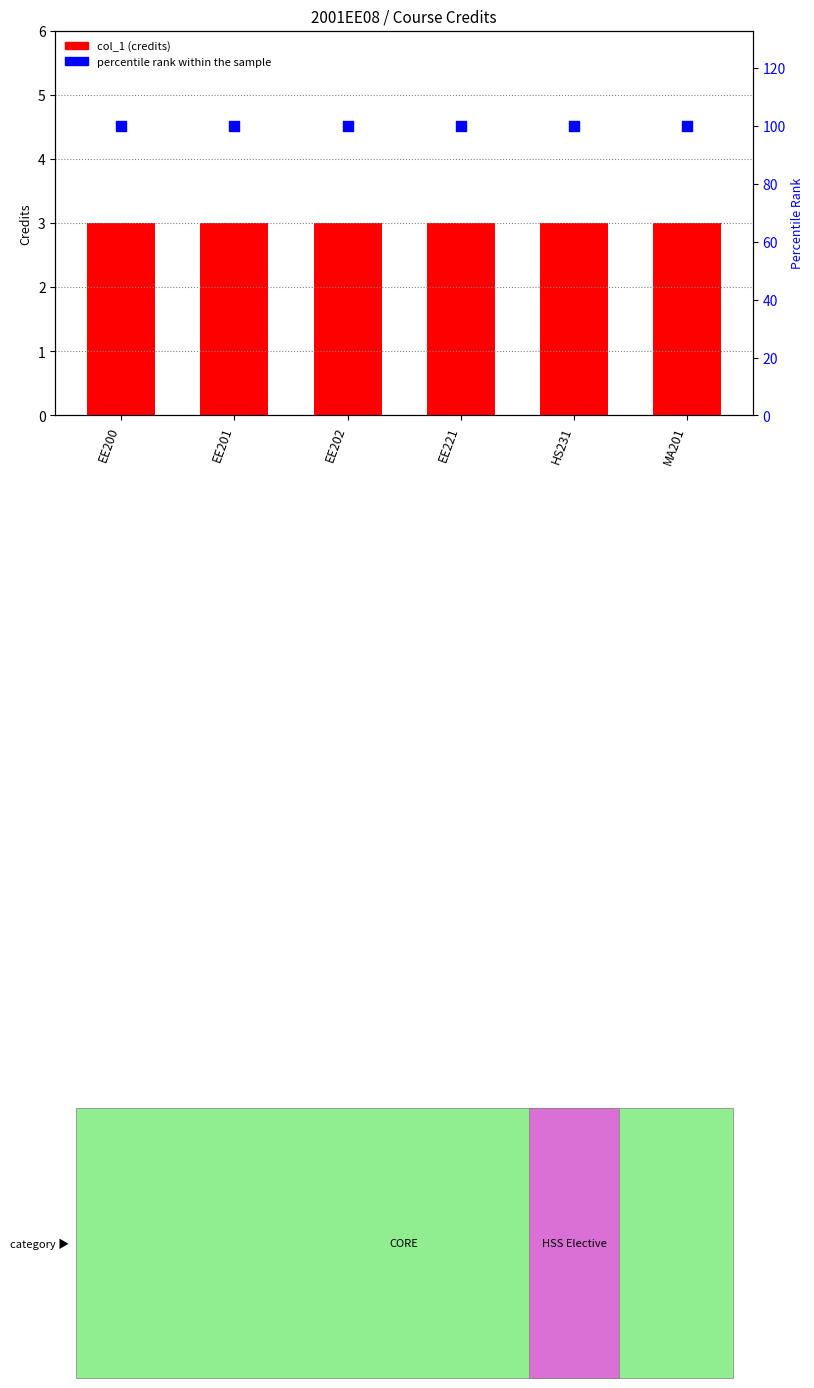

Which series has the largest total across all categories?

percentile rank within the sample